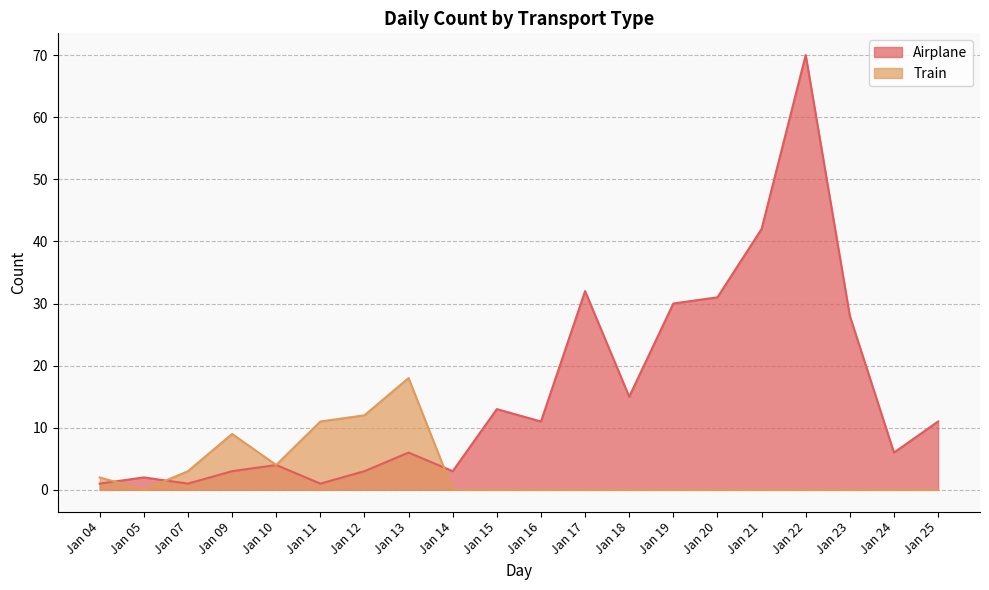

Is it true that Train equals 0 at Jan 14?

True